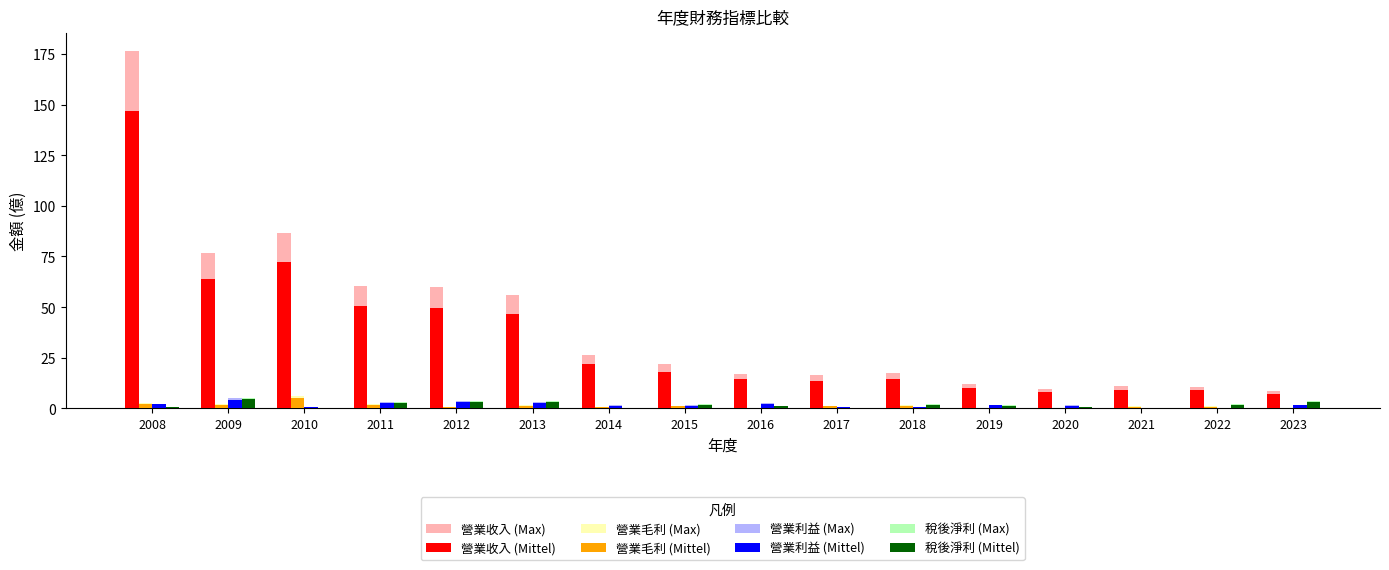

At which category is the sum across all series the highest?

2008